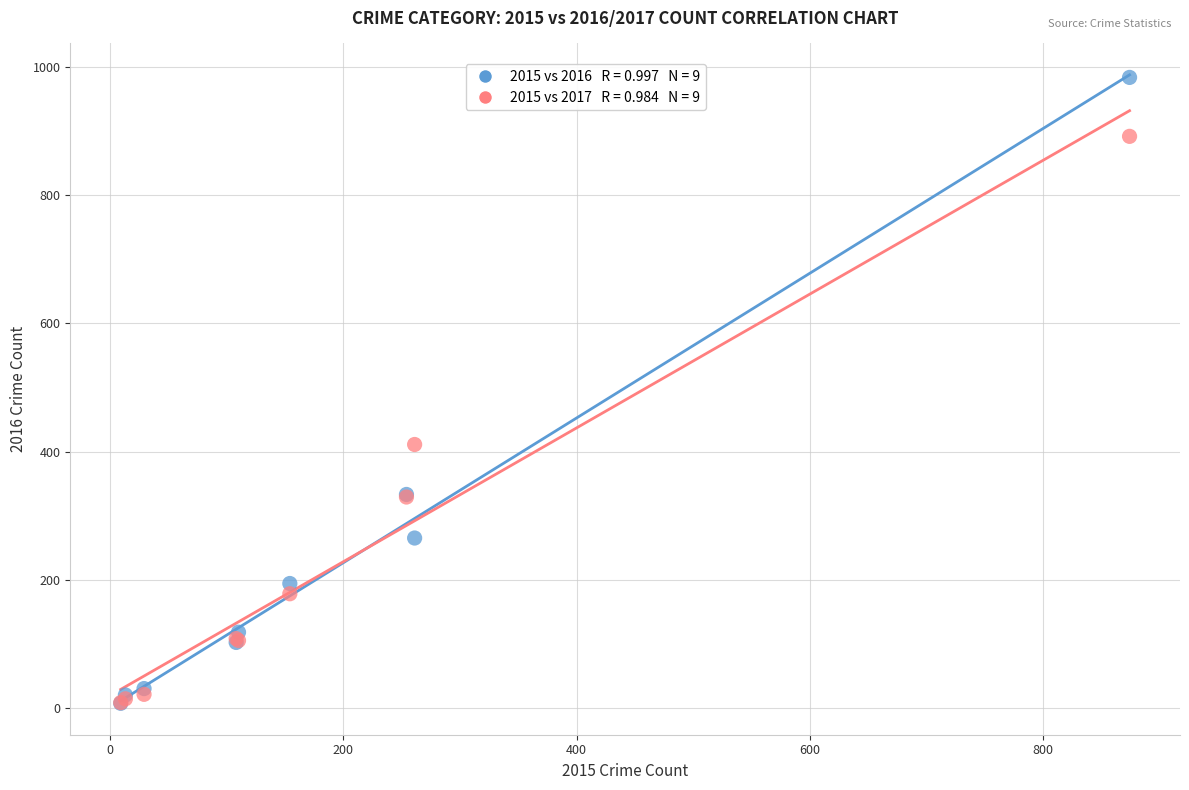

Across all series, what Y value is closest to 495?

411